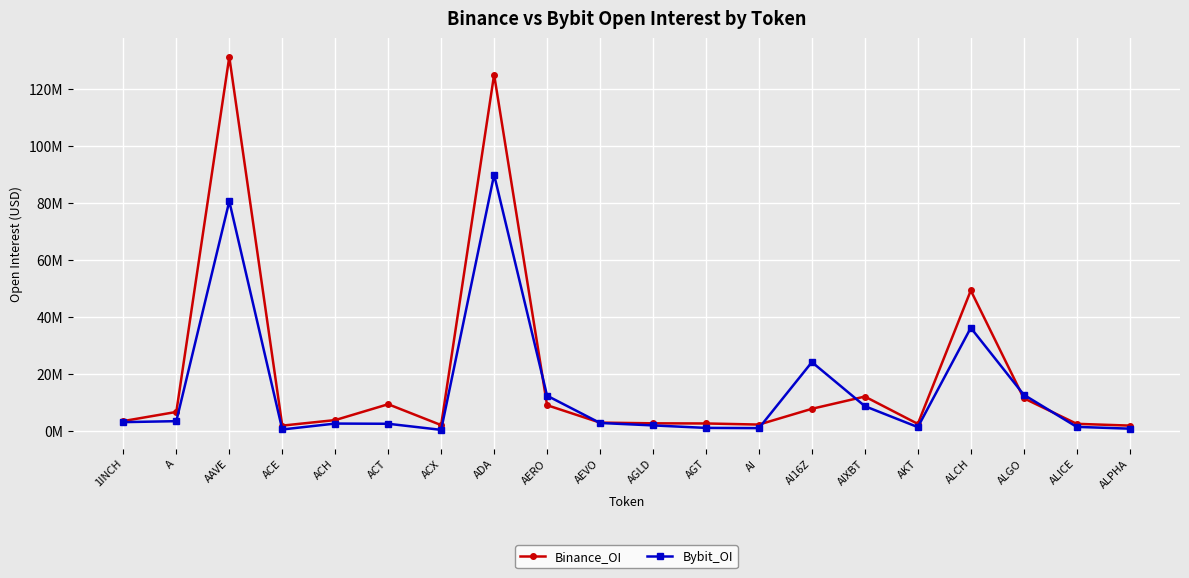

Is this an area chart (filled region under the line)?

No